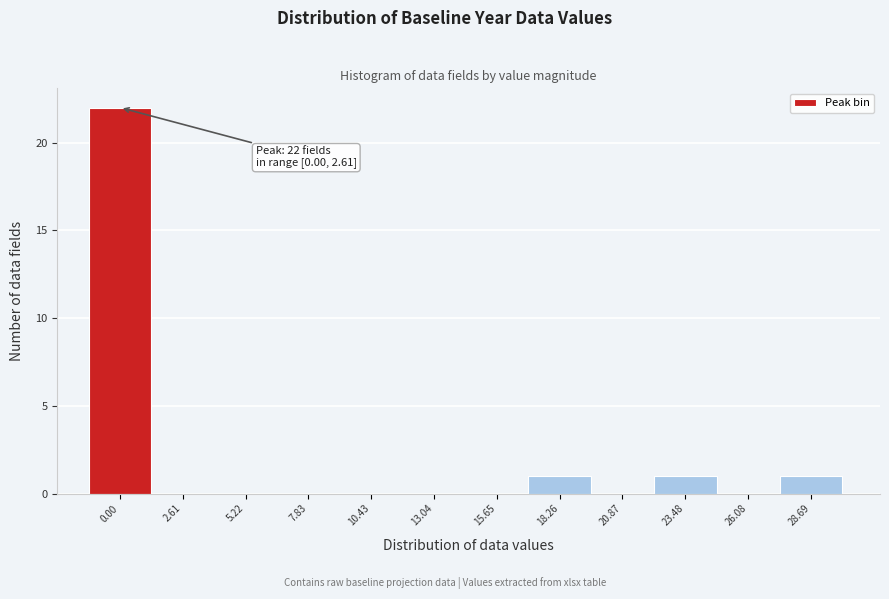

Reading left to right, transcribe all the data shown in this chart.

0.00=22	2.61=0	5.22=0	7.83=0	10.43=0	13.04=0	15.65=0	18.26=1	20.87=0	23.48=1	26.08=0	28.69=1